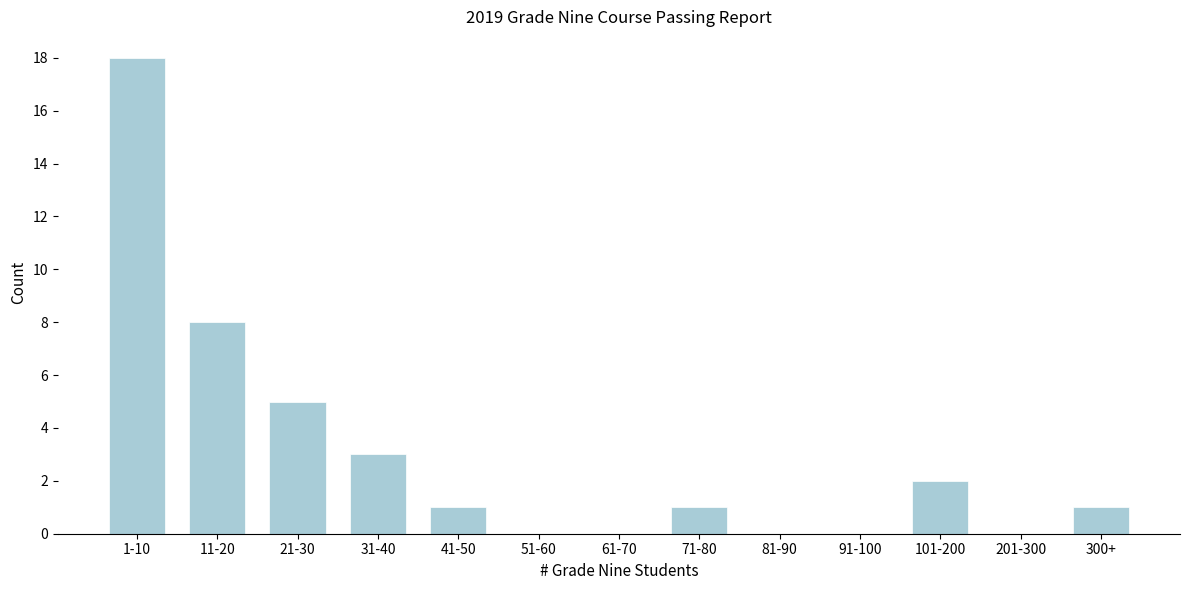

Reading right to left, transcribe all the data shown in this chart.

300+=1	201-300=0	101-200=2	91-100=0	81-90=0	71-80=1	61-70=0	51-60=0	41-50=1	31-40=3	21-30=5	11-20=8	1-10=18